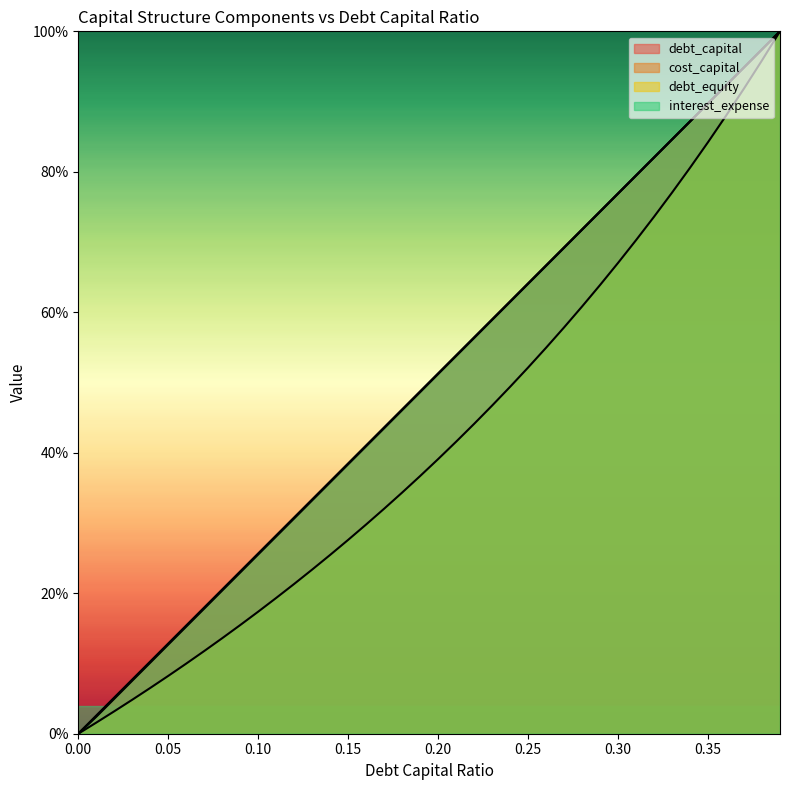

What is the label of the 34th point from the right?

0.06